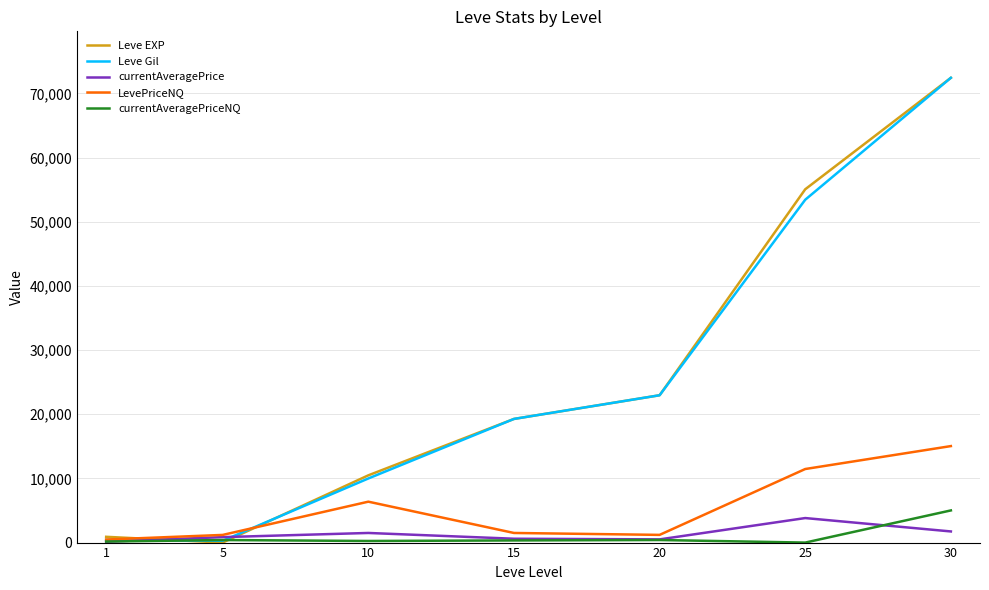

The value of currentAveragePrice at 1 is 141.3. True or false?

True